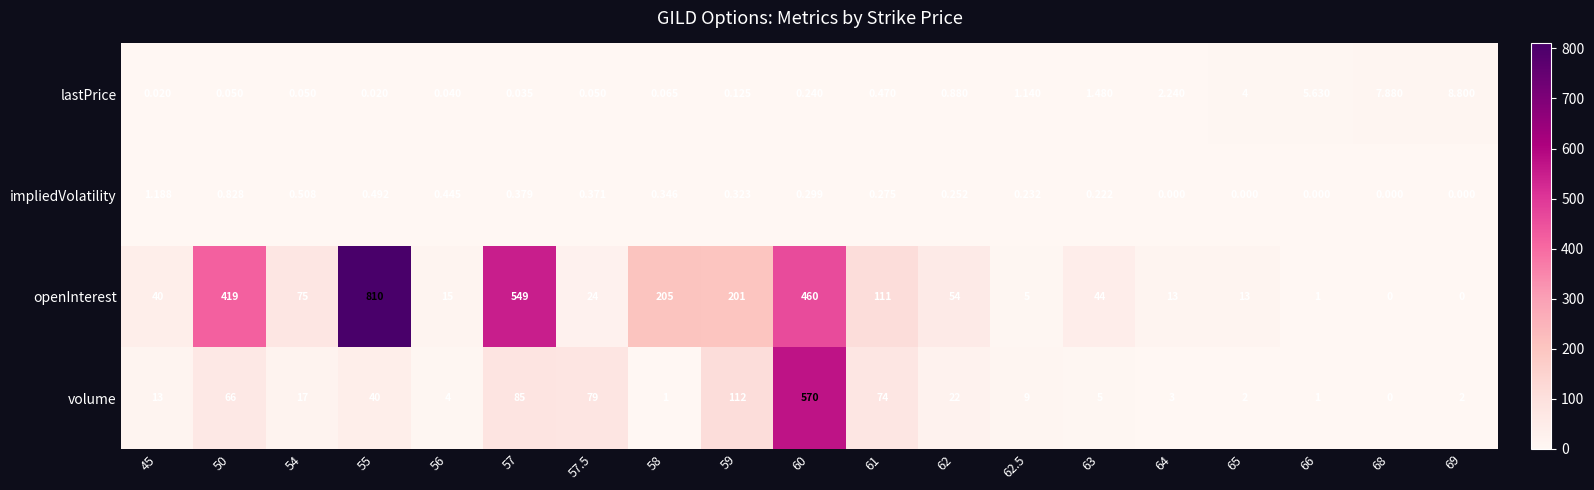

Which series changed the most between 62 and 62.5?

openInterest